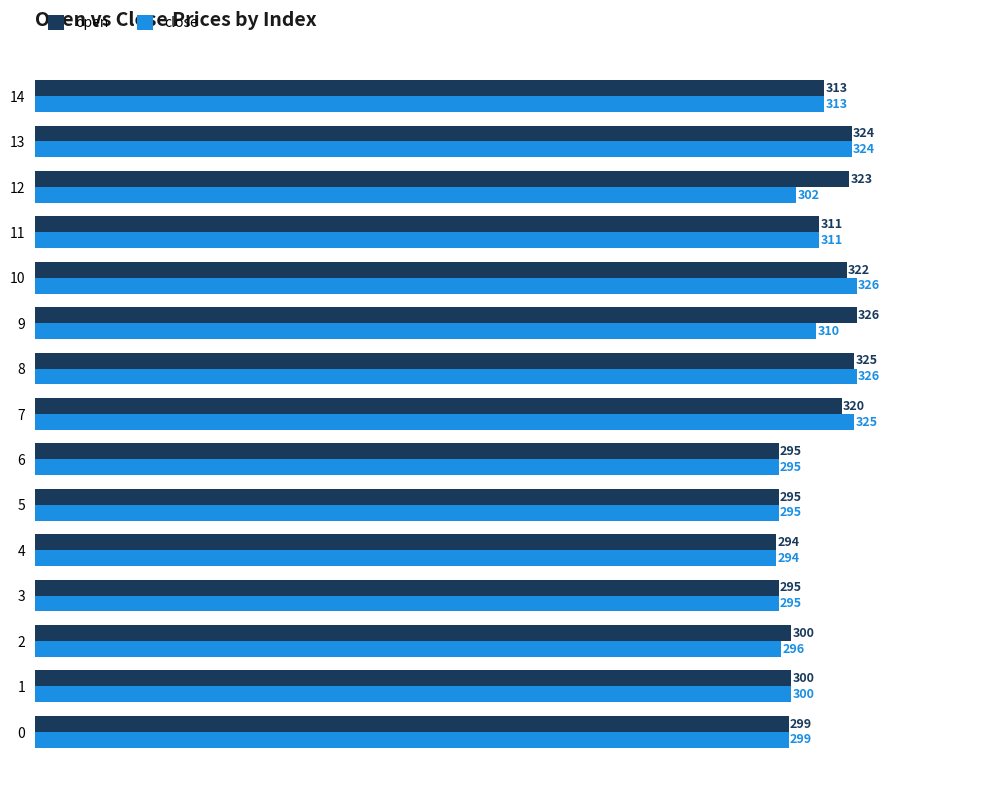

What is the difference between the open values at 4 and 13?

30